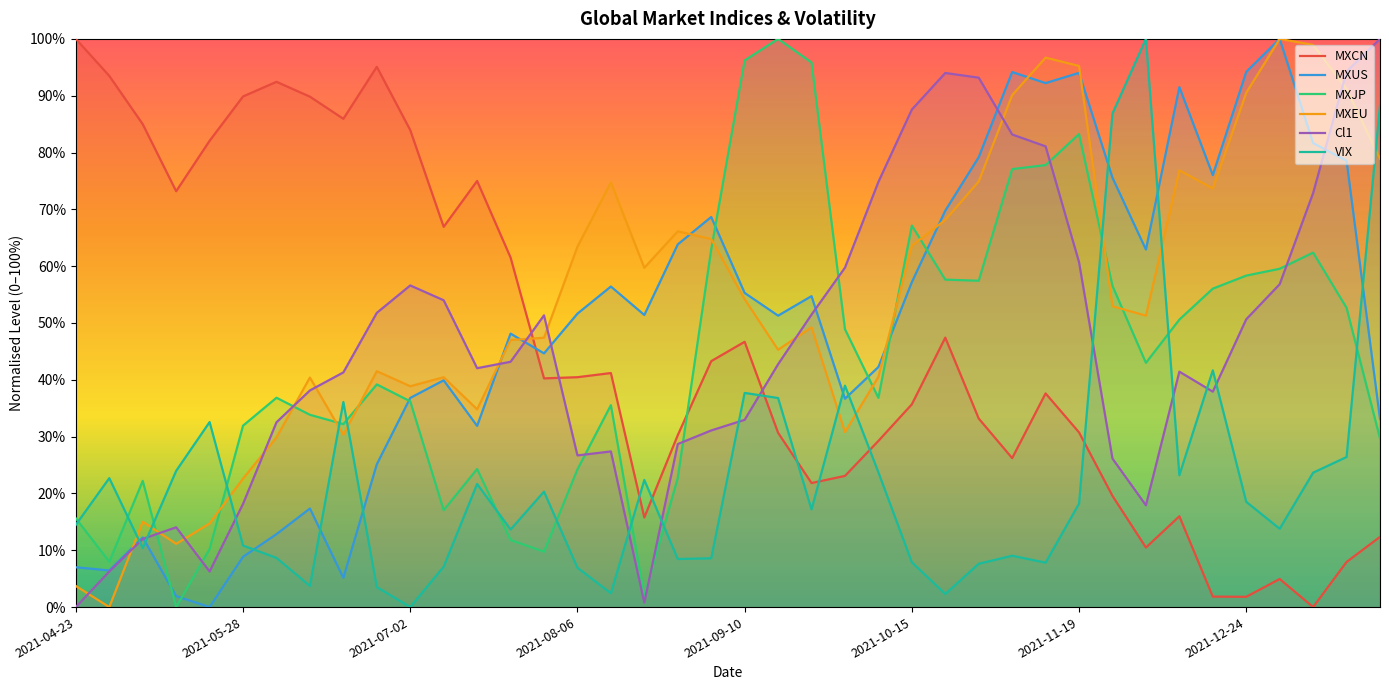

Is it true that MXJP equals 15.6 at 2021-04-23?

True